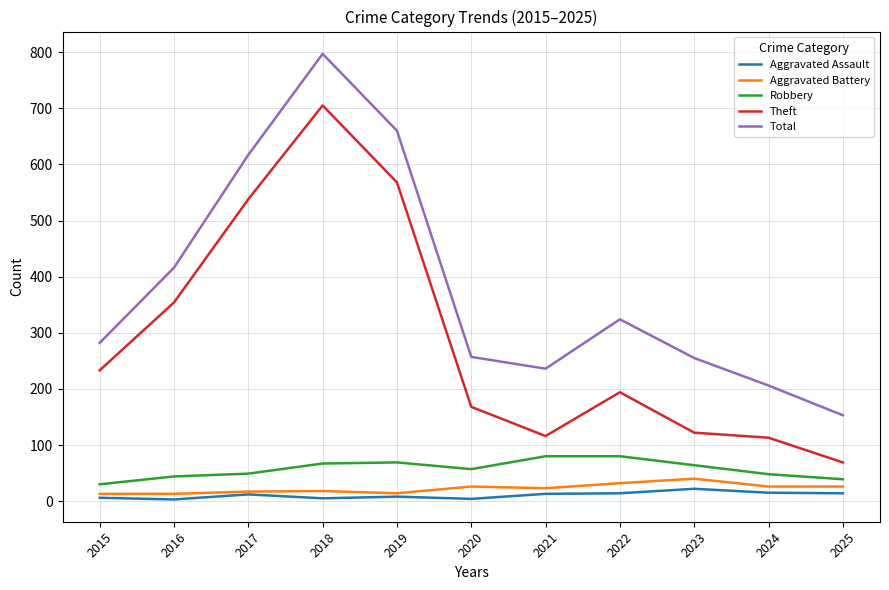

In Total, how many points are lower than both neighbors (excluding endpoints)?

1